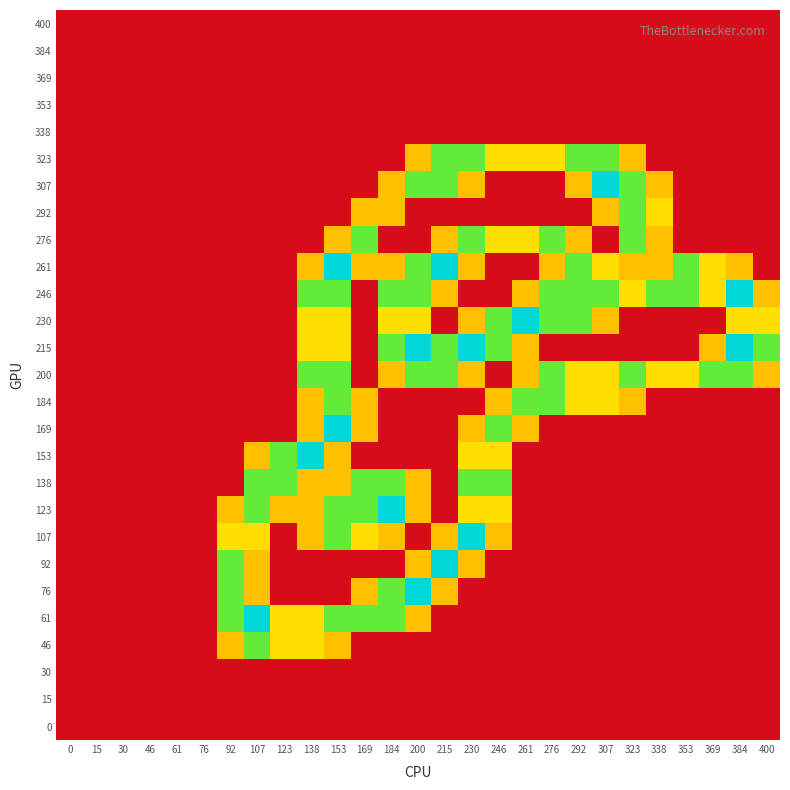

Reading left to right, extract all data points from this chart.

400: 0=0.0	15=0.0	30=0.0	46=0.0	61=0.0	76=0.0	92=0.0	107=0.0	123=0.0	138=0.0	153=0.0	169=0.0	184=0.0	200=0.0	215=0.0	230=0.0	246=0.0	261=0.0	276=0.0	292=0.0	307=0.0	323=0.0	338=0.0	353=0.0	369=0.0	384=0.0	400=0.0
384: 0=0.0	15=0.0	30=0.0	46=0.0	61=0.0	76=0.0	92=0.0	107=0.0	123=0.0	138=0.0	153=0.0	169=0.0	184=0.0	200=0.0	215=0.0	230=0.0	246=0.0	261=0.0	276=0.0	292=0.0	307=0.0	323=0.0	338=0.0	353=0.0	369=0.0	384=0.0	400=0.0
369: 0=0.0	15=0.0	30=0.0	46=0.0	61=0.0	76=0.0	92=0.0	107=0.0	123=0.0	138=0.0	153=0.0	169=0.0	184=0.0	200=0.0	215=0.0	230=0.0	246=0.0	261=0.0	276=0.0	292=0.0	307=0.0	323=0.0	338=0.0	353=0.0	369=0.0	384=0.0	400=0.0
353: 0=0.0	15=0.0	30=0.0	46=0.0	61=0.0	76=0.0	92=0.0	107=0.0	123=0.0	138=0.0	153=0.0	169=0.0	184=0.0	200=0.0	215=0.0	230=0.0	246=0.0	261=0.0	276=0.0	292=0.0	307=0.0	323=0.0	338=0.0	353=0.0	369=0.0	384=0.0	400=0.0
338: 0=0.0	15=0.0	30=0.0	46=0.0	61=0.0	76=0.0	92=0.0	107=0.0	123=0.0	138=0.0	153=0.0	169=0.0	184=0.0	200=0.0	215=0.0	230=0.0	246=0.0	261=0.0	276=0.0	292=0.0	307=0.0	323=0.0	338=0.0	353=0.0	369=0.0	384=0.0	400=0.0
323: 0=0.0	15=0.0	30=0.0	46=0.0	61=0.0	76=0.0	92=0.0	107=0.0	123=0.0	138=0.0	153=0.0	169=0.0	184=0.0	200=0.8	215=1.5	230=1.5	246=1.0	261=1.0	276=1.0	292=1.5	307=1.5	323=0.8	338=0.0	353=0.0	369=0.0	384=0.0	400=0.0
307: 0=0.0	15=0.0	30=0.0	46=0.0	61=0.0	76=0.0	92=0.0	107=0.0	123=0.0	138=0.0	153=0.0	169=0.0	184=0.8	200=1.5	215=1.5	230=0.8	246=0.0	261=0.0	276=0.0	292=0.8	307=2.0	323=1.5	338=0.8	353=0.0	369=0.0	384=0.0	400=0.0
292: 0=0.0	15=0.0	30=0.0	46=0.0	61=0.0	76=0.0	92=0.0	107=0.0	123=0.0	138=0.0	153=0.0	169=0.8	184=0.8	200=0.0	215=0.0	230=0.0	246=0.0	261=0.0	276=0.0	292=0.0	307=0.8	323=1.5	338=1.0	353=0.0	369=0.0	384=0.0	400=0.0
276: 0=0.0	15=0.0	30=0.0	46=0.0	61=0.0	76=0.0	92=0.0	107=0.0	123=0.0	138=0.0	153=0.8	169=1.5	184=0.0	200=0.0	215=0.8	230=1.5	246=1.0	261=1.0	276=1.5	292=0.8	307=0.0	323=1.5	338=0.8	353=0.0	369=0.0	384=0.0	400=0.0
261: 0=0.0	15=0.0	30=0.0	46=0.0	61=0.0	76=0.0	92=0.0	107=0.0	123=0.0	138=0.8	153=2.0	169=0.8	184=0.8	200=1.5	215=2.0	230=0.8	246=0.0	261=0.0	276=0.8	292=1.5	307=1.0	323=0.8	338=0.8	353=1.5	369=1.0	384=0.8	400=0.0
246: 0=0.0	15=0.0	30=0.0	46=0.0	61=0.0	76=0.0	92=0.0	107=0.0	123=0.0	138=1.5	153=1.5	169=0.0	184=1.5	200=1.5	215=0.8	230=0.0	246=0.0	261=0.8	276=1.5	292=1.5	307=1.5	323=1.0	338=1.5	353=1.5	369=1.0	384=2.0	400=0.8
230: 0=0.0	15=0.0	30=0.0	46=0.0	61=0.0	76=0.0	92=0.0	107=0.0	123=0.0	138=1.0	153=1.0	169=0.0	184=1.0	200=1.0	215=0.0	230=0.8	246=1.5	261=2.0	276=1.5	292=1.5	307=0.8	323=0.0	338=0.0	353=0.0	369=0.0	384=1.0	400=1.0
215: 0=0.0	15=0.0	30=0.0	46=0.0	61=0.0	76=0.0	92=0.0	107=0.0	123=0.0	138=1.0	153=1.0	169=0.0	184=1.5	200=2.0	215=1.5	230=2.0	246=1.5	261=0.8	276=0.0	292=0.0	307=0.0	323=0.0	338=0.0	353=0.0	369=0.8	384=2.0	400=1.5
200: 0=0.0	15=0.0	30=0.0	46=0.0	61=0.0	76=0.0	92=0.0	107=0.0	123=0.0	138=1.5	153=1.5	169=0.0	184=0.8	200=1.5	215=1.5	230=0.8	246=0.0	261=0.8	276=1.5	292=1.0	307=1.0	323=1.5	338=1.0	353=1.0	369=1.5	384=1.5	400=0.8
184: 0=0.0	15=0.0	30=0.0	46=0.0	61=0.0	76=0.0	92=0.0	107=0.0	123=0.0	138=0.8	153=1.5	169=0.8	184=0.0	200=0.0	215=0.0	230=0.0	246=0.8	261=1.5	276=1.5	292=1.0	307=1.0	323=0.8	338=0.0	353=0.0	369=0.0	384=0.0	400=0.0
169: 0=0.0	15=0.0	30=0.0	46=0.0	61=0.0	76=0.0	92=0.0	107=0.0	123=0.0	138=0.8	153=2.0	169=0.8	184=0.0	200=0.0	215=0.0	230=0.8	246=1.5	261=0.8	276=0.0	292=0.0	307=0.0	323=0.0	338=0.0	353=0.0	369=0.0	384=0.0	400=0.0
153: 0=0.0	15=0.0	30=0.0	46=0.0	61=0.0	76=0.0	92=0.0	107=0.8	123=1.5	138=2.0	153=0.8	169=0.0	184=0.0	200=0.0	215=0.0	230=1.0	246=1.0	261=0.0	276=0.0	292=0.0	307=0.0	323=0.0	338=0.0	353=0.0	369=0.0	384=0.0	400=0.0
138: 0=0.0	15=0.0	30=0.0	46=0.0	61=0.0	76=0.0	92=0.0	107=1.5	123=1.5	138=0.8	153=0.8	169=1.5	184=1.5	200=0.8	215=0.0	230=1.5	246=1.5	261=0.0	276=0.0	292=0.0	307=0.0	323=0.0	338=0.0	353=0.0	369=0.0	384=0.0	400=0.0
123: 0=0.0	15=0.0	30=0.0	46=0.0	61=0.0	76=0.0	92=0.8	107=1.5	123=0.8	138=0.8	153=1.5	169=1.5	184=2.0	200=0.8	215=0.0	230=1.0	246=1.0	261=0.0	276=0.0	292=0.0	307=0.0	323=0.0	338=0.0	353=0.0	369=0.0	384=0.0	400=0.0
107: 0=0.0	15=0.0	30=0.0	46=0.0	61=0.0	76=0.0	92=1.0	107=1.0	123=0.0	138=0.8	153=1.5	169=1.0	184=0.8	200=0.0	215=0.8	230=2.0	246=0.8	261=0.0	276=0.0	292=0.0	307=0.0	323=0.0	338=0.0	353=0.0	369=0.0	384=0.0	400=0.0
92: 0=0.0	15=0.0	30=0.0	46=0.0	61=0.0	76=0.0	92=1.5	107=0.8	123=0.0	138=0.0	153=0.0	169=0.0	184=0.0	200=0.8	215=2.0	230=0.8	246=0.0	261=0.0	276=0.0	292=0.0	307=0.0	323=0.0	338=0.0	353=0.0	369=0.0	384=0.0	400=0.0
76: 0=0.0	15=0.0	30=0.0	46=0.0	61=0.0	76=0.0	92=1.5	107=0.8	123=0.0	138=0.0	153=0.0	169=0.8	184=1.5	200=2.0	215=0.8	230=0.0	246=0.0	261=0.0	276=0.0	292=0.0	307=0.0	323=0.0	338=0.0	353=0.0	369=0.0	384=0.0	400=0.0
61: 0=0.0	15=0.0	30=0.0	46=0.0	61=0.0	76=0.0	92=1.5	107=2.0	123=1.0	138=1.0	153=1.5	169=1.5	184=1.5	200=0.8	215=0.0	230=0.0	246=0.0	261=0.0	276=0.0	292=0.0	307=0.0	323=0.0	338=0.0	353=0.0	369=0.0	384=0.0	400=0.0
46: 0=0.0	15=0.0	30=0.0	46=0.0	61=0.0	76=0.0	92=0.8	107=1.5	123=1.0	138=1.0	153=0.8	169=0.0	184=0.0	200=0.0	215=0.0	230=0.0	246=0.0	261=0.0	276=0.0	292=0.0	307=0.0	323=0.0	338=0.0	353=0.0	369=0.0	384=0.0	400=0.0
30: 0=0.0	15=0.0	30=0.0	46=0.0	61=0.0	76=0.0	92=0.0	107=0.0	123=0.0	138=0.0	153=0.0	169=0.0	184=0.0	200=0.0	215=0.0	230=0.0	246=0.0	261=0.0	276=0.0	292=0.0	307=0.0	323=0.0	338=0.0	353=0.0	369=0.0	384=0.0	400=0.0
15: 0=0.0	15=0.0	30=0.0	46=0.0	61=0.0	76=0.0	92=0.0	107=0.0	123=0.0	138=0.0	153=0.0	169=0.0	184=0.0	200=0.0	215=0.0	230=0.0	246=0.0	261=0.0	276=0.0	292=0.0	307=0.0	323=0.0	338=0.0	353=0.0	369=0.0	384=0.0	400=0.0
0: 0=0.0	15=0.0	30=0.0	46=0.0	61=0.0	76=0.0	92=0.0	107=0.0	123=0.0	138=0.0	153=0.0	169=0.0	184=0.0	200=0.0	215=0.0	230=0.0	246=0.0	261=0.0	276=0.0	292=0.0	307=0.0	323=0.0	338=0.0	353=0.0	369=0.0	384=0.0	400=0.0